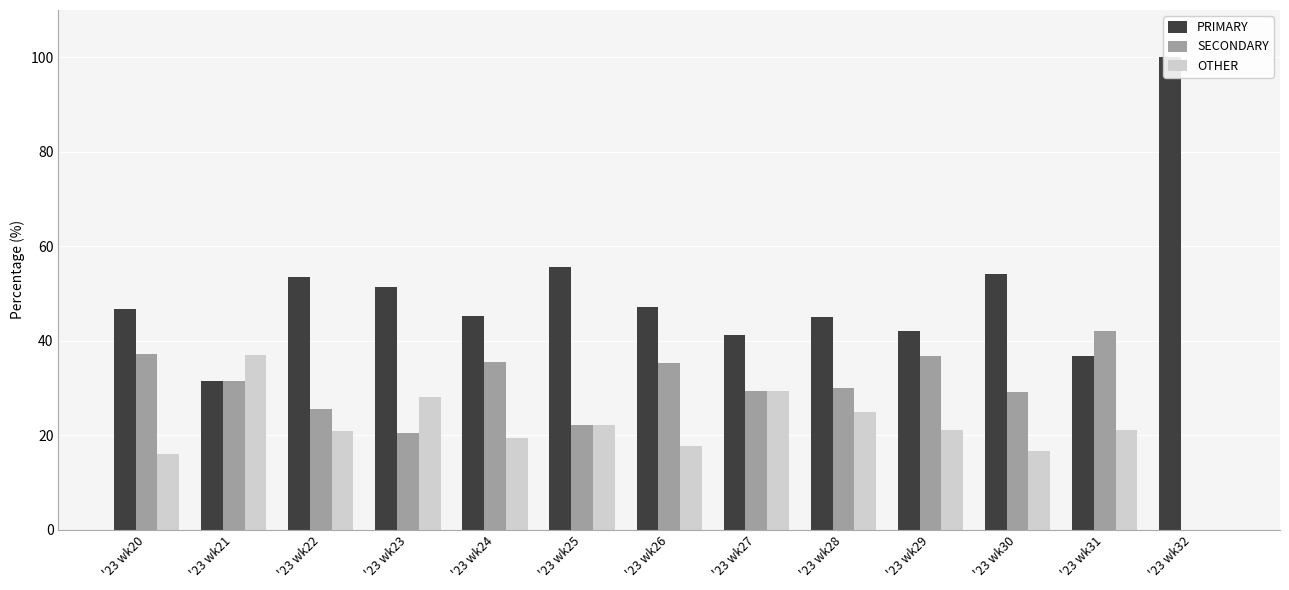

At how many categories does at least one series exceed 17?

13